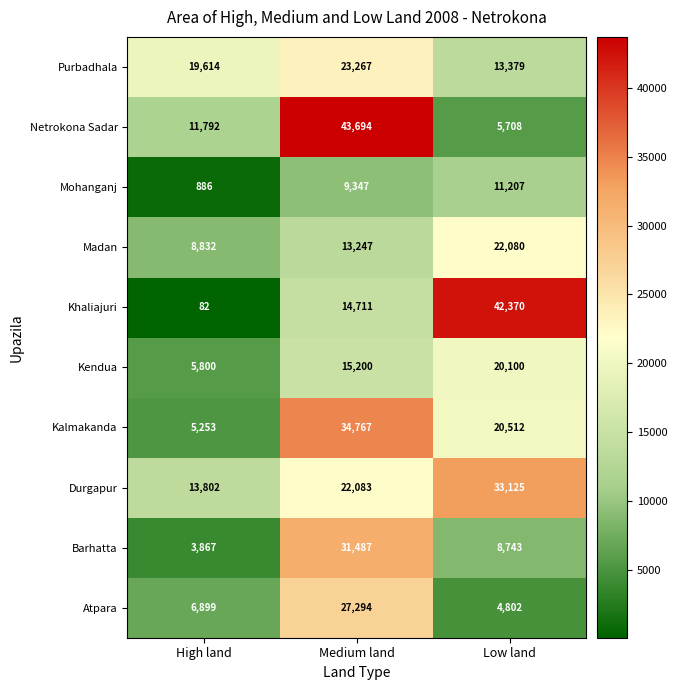

Reading left to right, list all the values displayed in this chart.

Purbadhala: High land=19614	Medium land=23267	Low land=13379
Netrokona Sadar: High land=11792	Medium land=43694	Low land=5708
Mohanganj: High land=886	Medium land=9347	Low land=11207
Madan: High land=8832	Medium land=13247	Low land=22080
Khaliajuri: High land=82	Medium land=14711	Low land=42370
Kendua: High land=5800	Medium land=15200	Low land=20100
Kalmakanda: High land=5253	Medium land=34767	Low land=20512
Durgapur: High land=13802	Medium land=22083	Low land=33125
Barhatta: High land=3867	Medium land=31487	Low land=8743
Atpara: High land=6899	Medium land=27294	Low land=4802